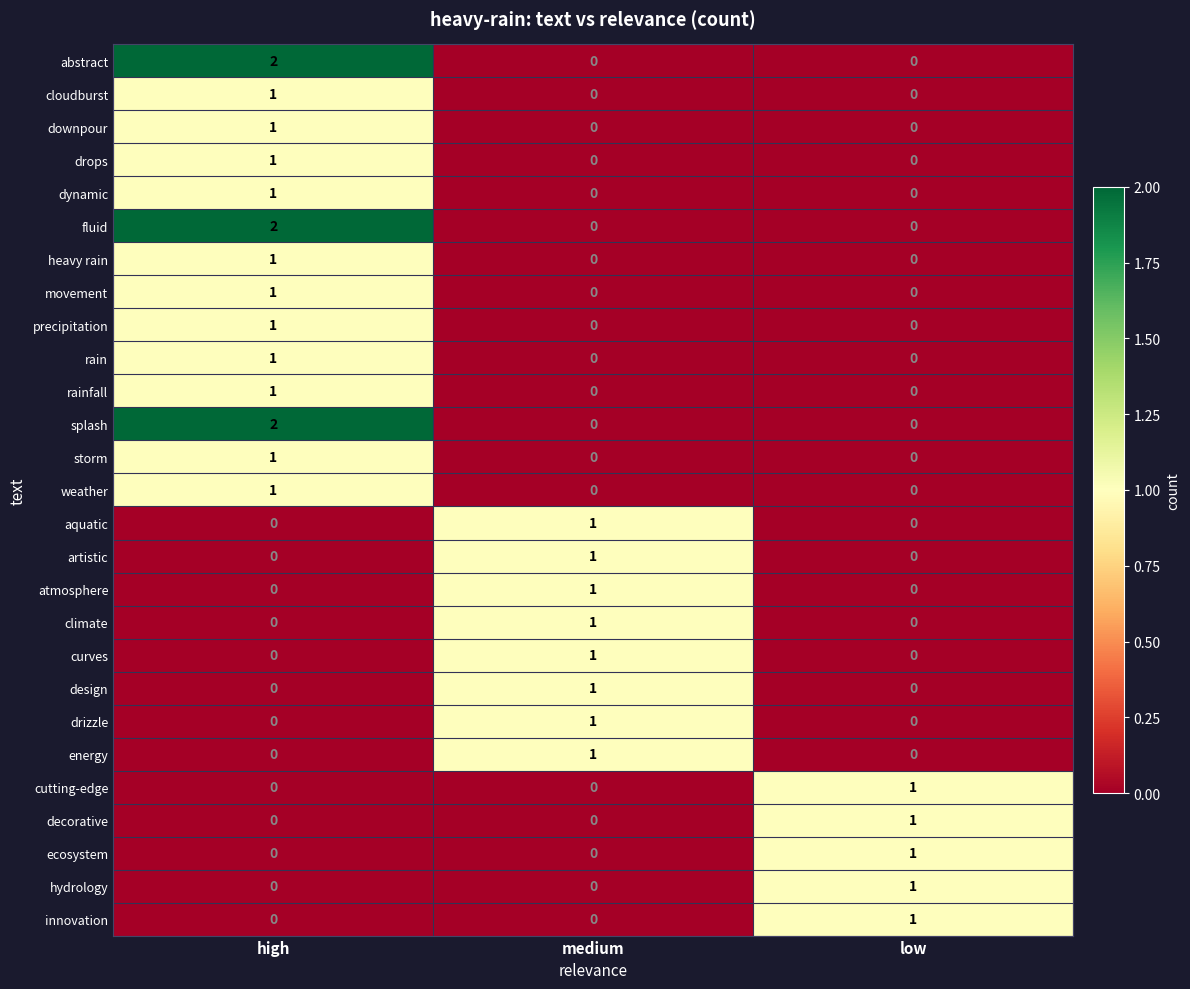

Which category has the highest value across all series?

high